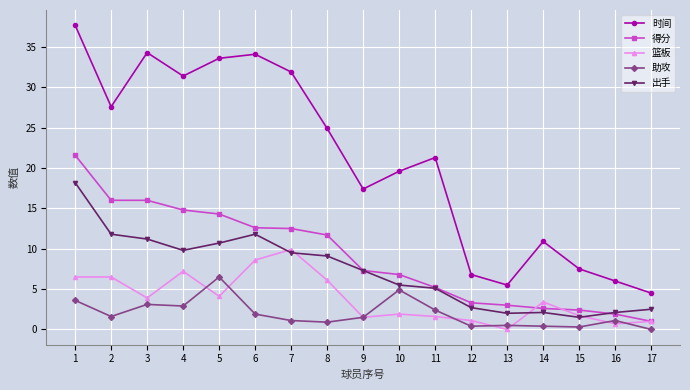

What is the approximate value of 得分 at 9?

7.3